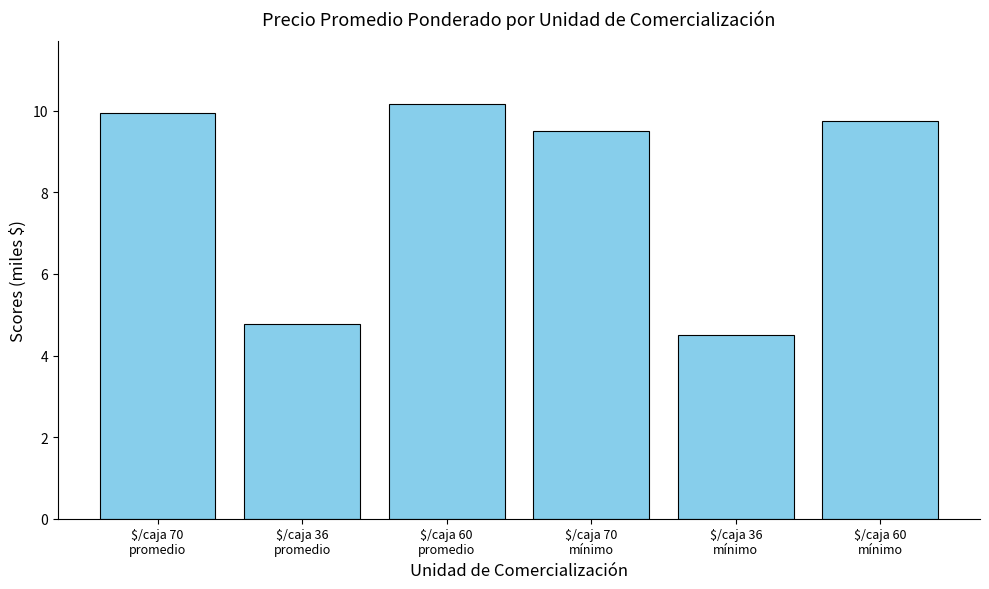

True or false: the data shows 15.0 at $/caja 60
promedio.

False